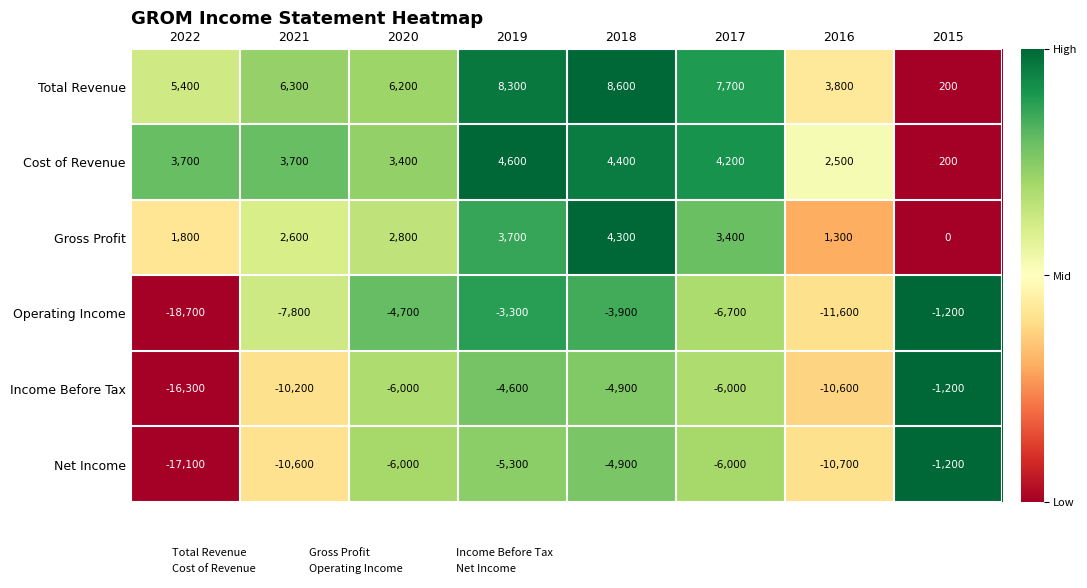

At which category is the sum across all series the highest?

2018